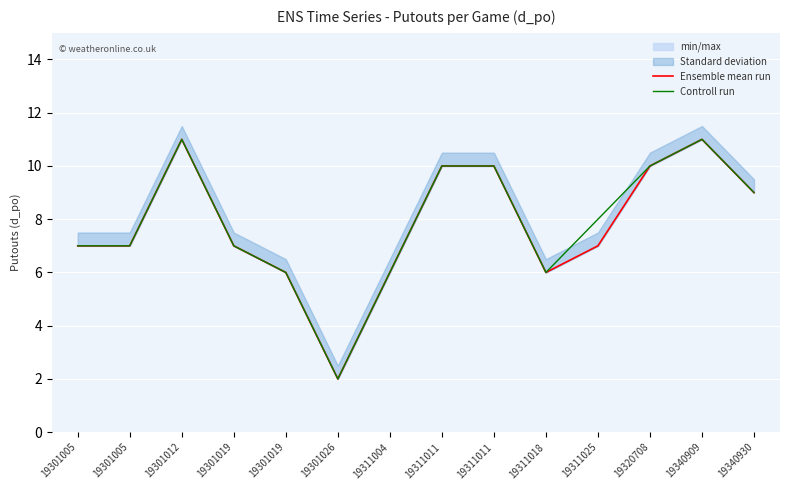

True or false: Controll run and Ensemble mean run intersect in this chart.

False